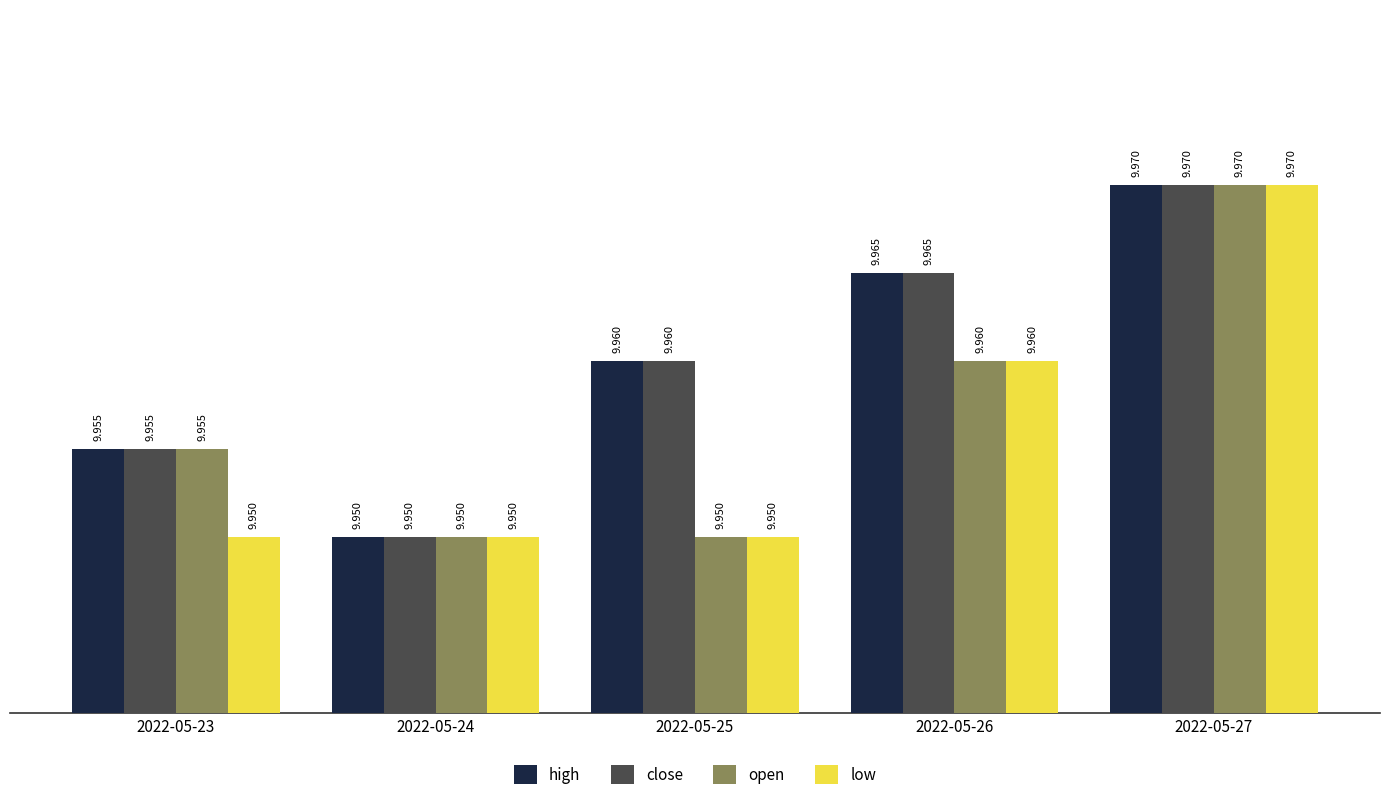

Reading left to right, what are all the values shown in this chart?

high: 2022-05-23=10.0	2022-05-24=9.9	2022-05-25=10.0	2022-05-26=10.0	2022-05-27=10.0
close: 2022-05-23=10.0	2022-05-24=9.9	2022-05-25=10.0	2022-05-26=10.0	2022-05-27=10.0
open: 2022-05-23=10.0	2022-05-24=9.9	2022-05-25=9.9	2022-05-26=10.0	2022-05-27=10.0
low: 2022-05-23=9.9	2022-05-24=9.9	2022-05-25=9.9	2022-05-26=10.0	2022-05-27=10.0